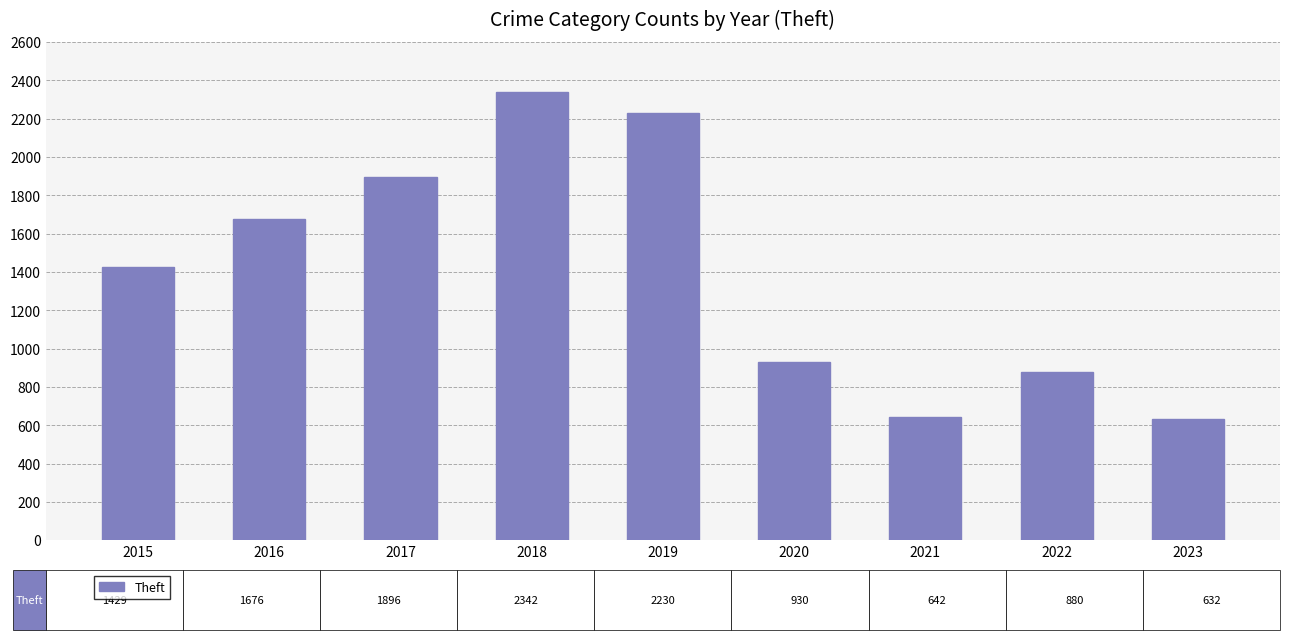

Is it true that the value at 2017 is 1896?

True